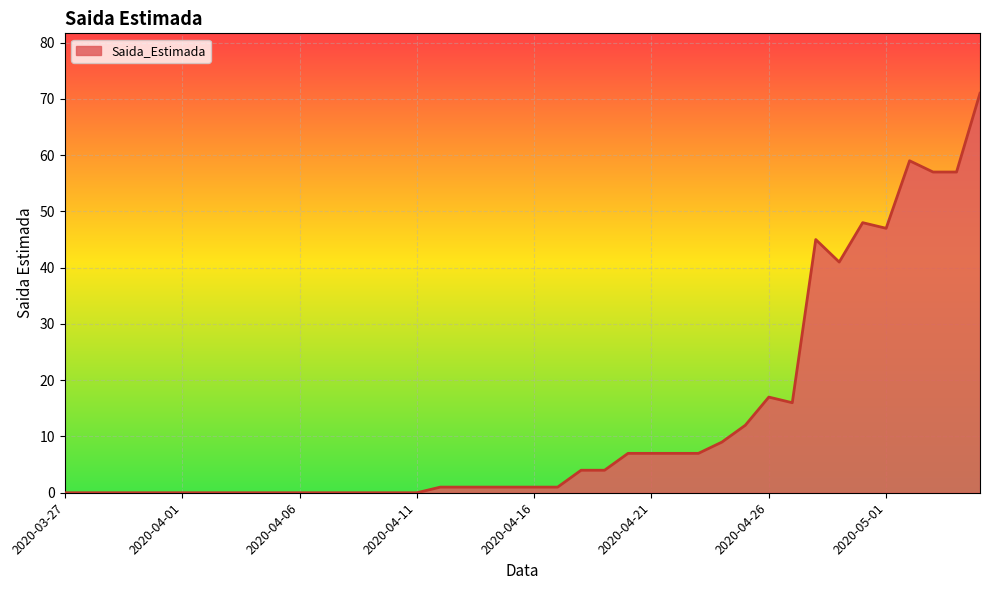

Does the chart have visible grid lines?

Yes